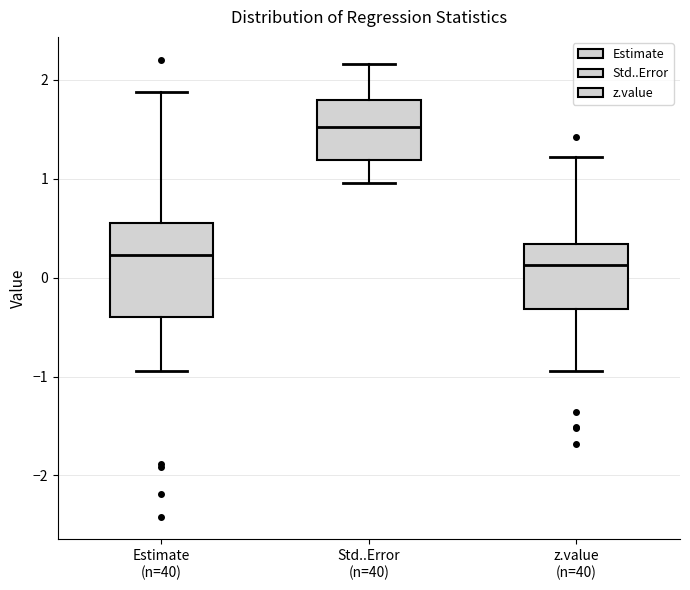

Reading left to right, transcribe this box plot: for each box, give where its median line is, the range the box spans, and where its two whiskers end, as read against the y-axis. The values are not printed on the chart, so give them approximately, as read against the axis.

Estimate (n=40): median 0.2, box -0.4 to 0.6, whiskers -0.9 to 1.9
Std..Error (n=40): median 1.5, box 1.2 to 1.8, whiskers 1.0 to 2.2
z.value (n=40): median 0.1, box -0.3 to 0.3, whiskers -0.9 to 1.2